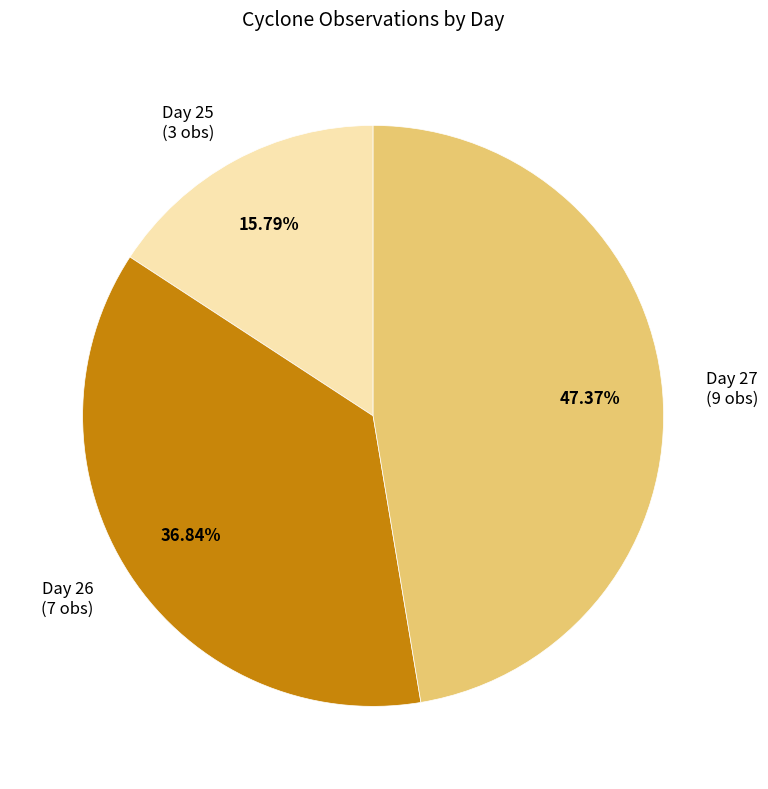

To the nearest percent, what is the average slice percentage?

33%